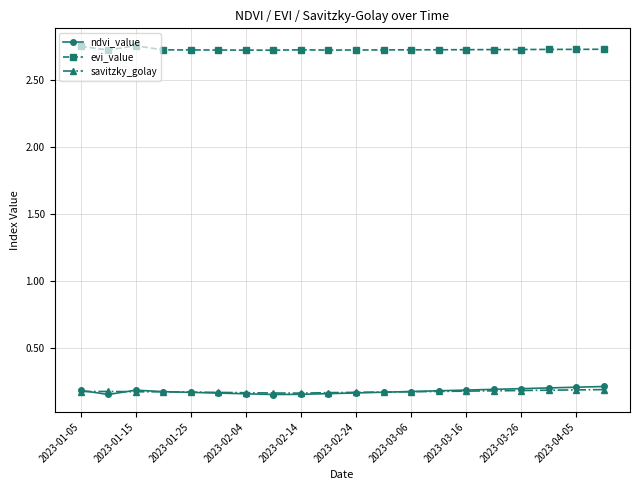

Which series has the largest total across all categories?

evi_value